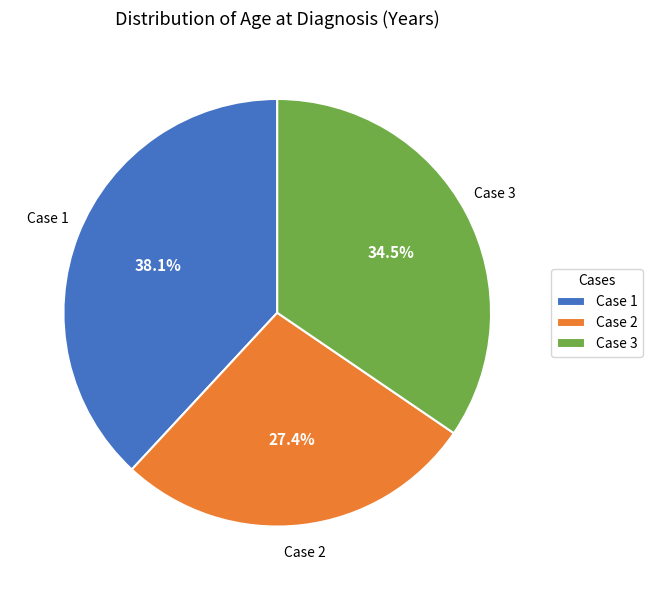

Approximately how many times larger is the value at Case 3 compared to Case 1?

0.9